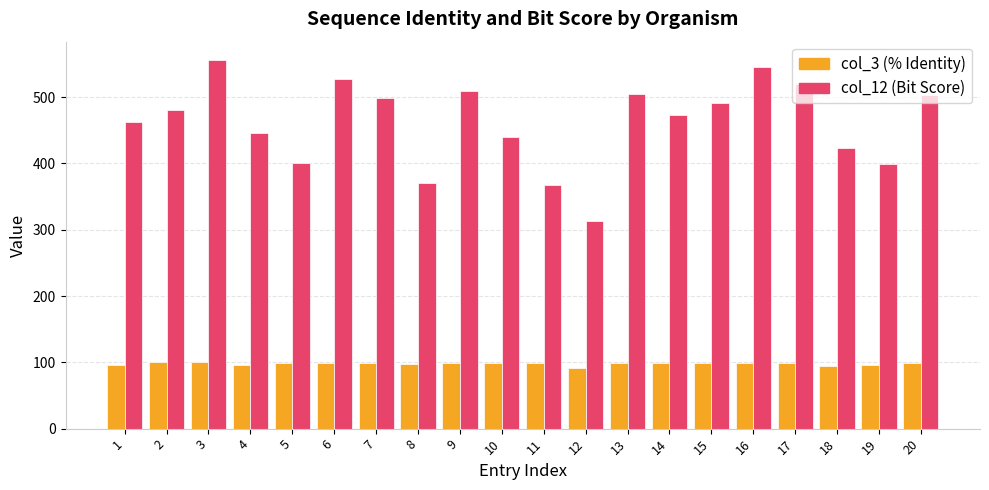

At how many categories does at least one series exceed 458?

12